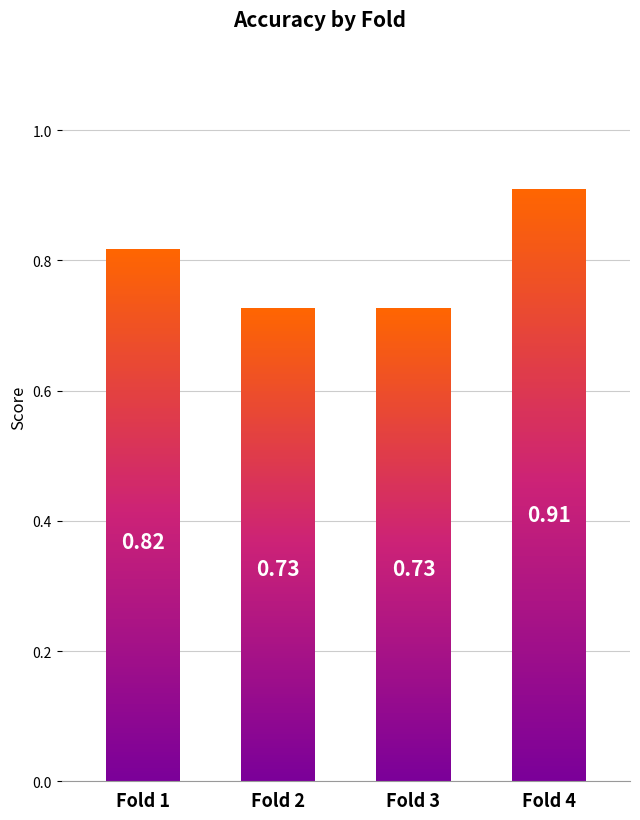

What is the difference between the maximum and second lowest values in the sensitivity series?

0.2